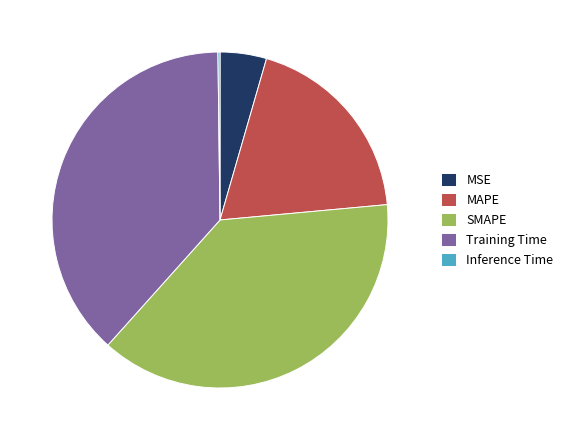

Does MSE represent more than half of the total?

No